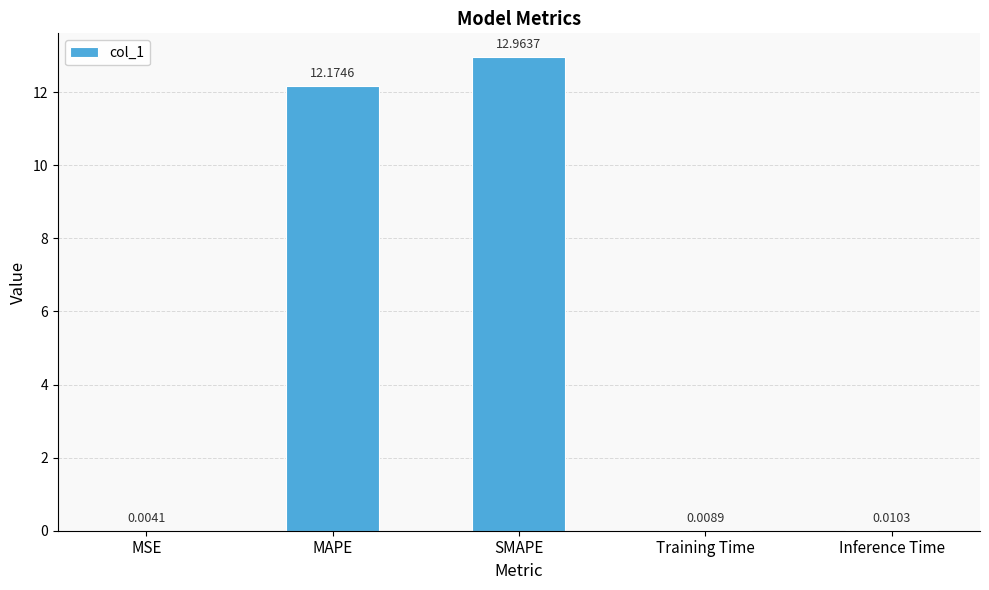

At which category does the chart reach its peak across all series?

SMAPE